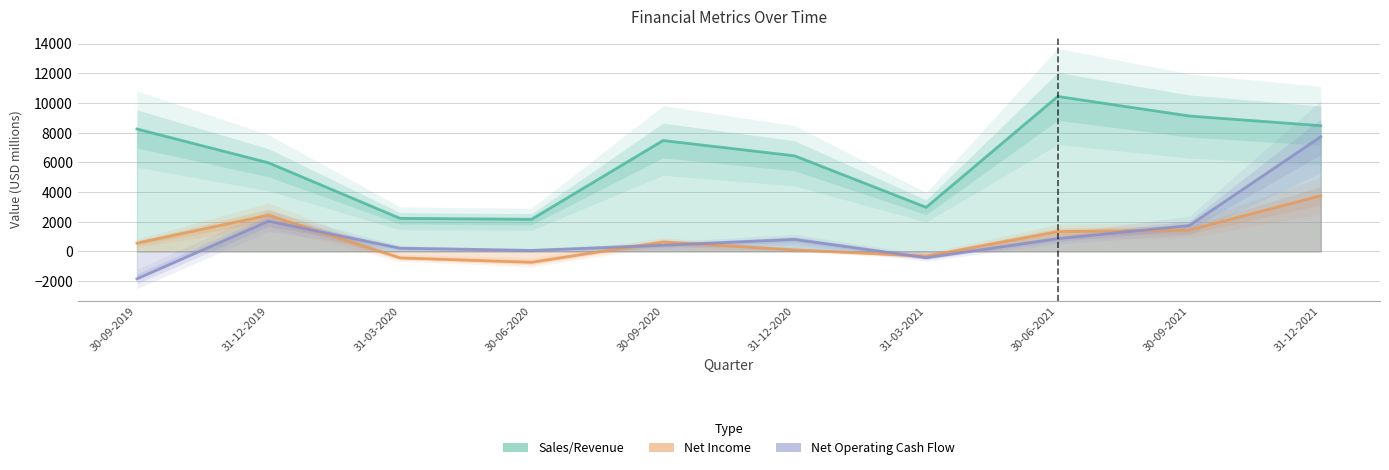

At which label is Net Income closest to 1506?

30-09-2021